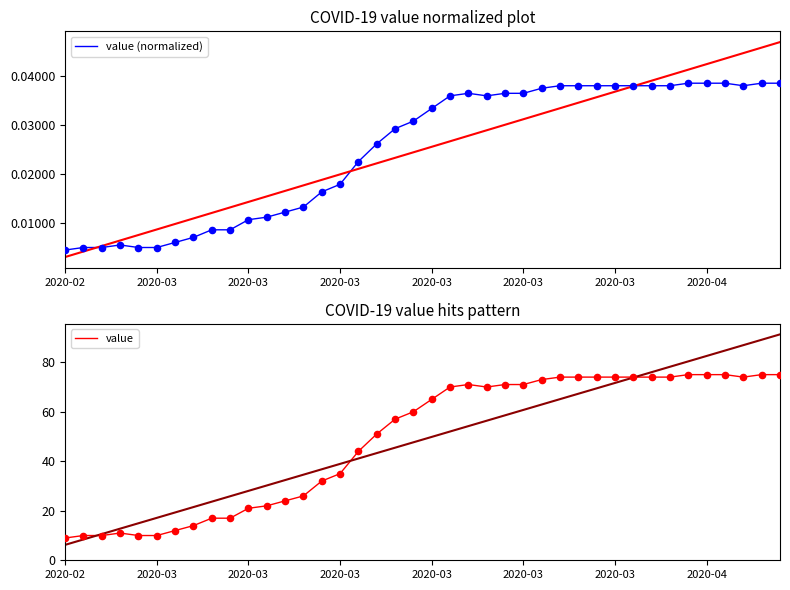

What is the total value across all series at 2020-03?

10.0